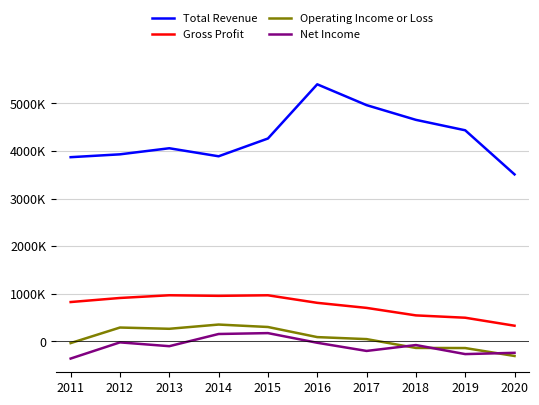

What is the difference between the highest and lowest values at 2017?

5167000